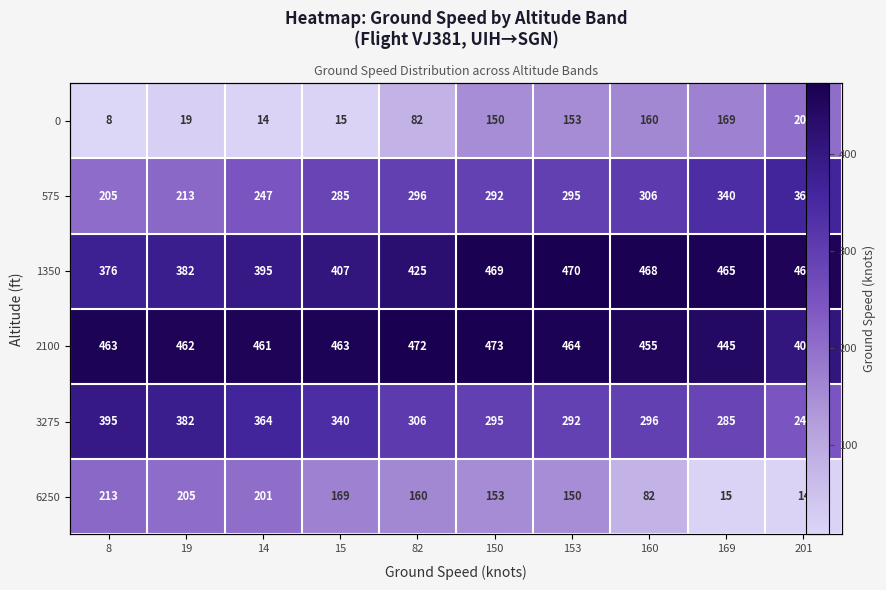

What is the minimum value shown in the chart?

8